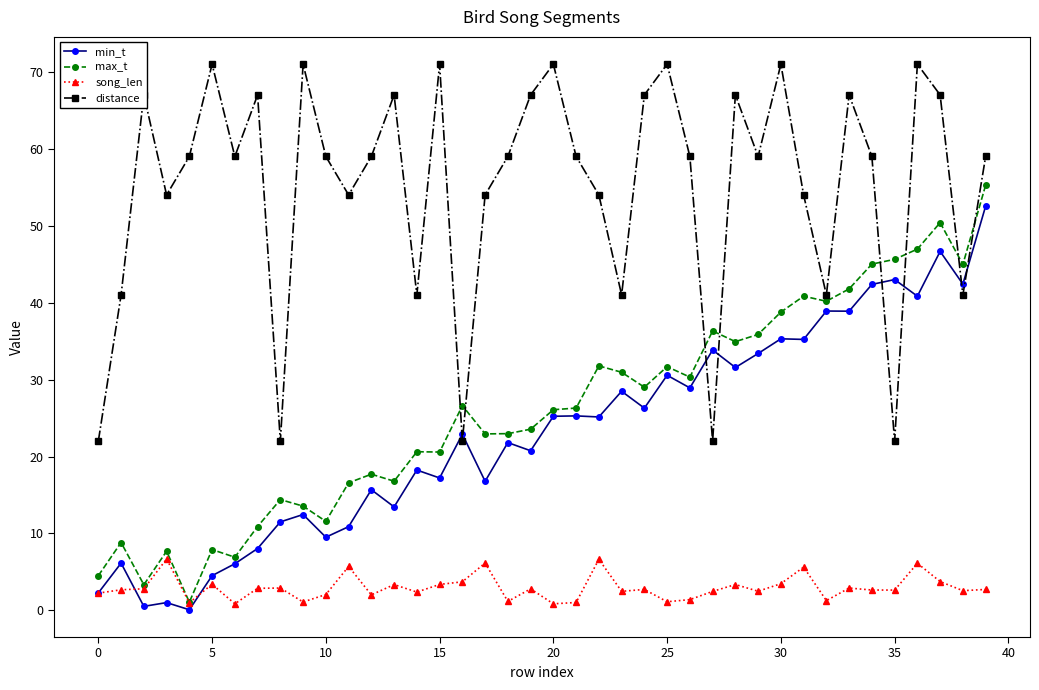

What is the greatest value displayed?

71.0